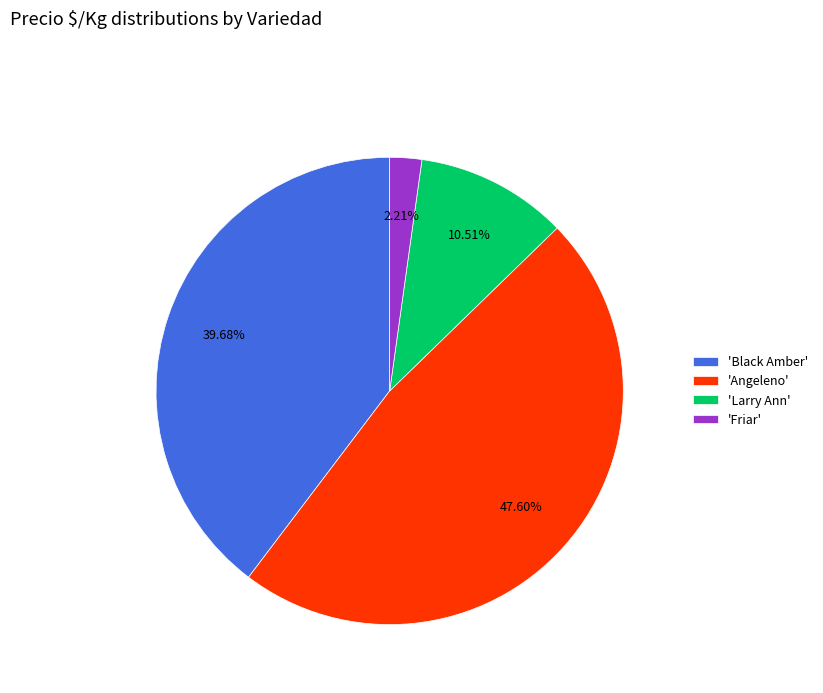

Is there a majority slice in this chart?

No